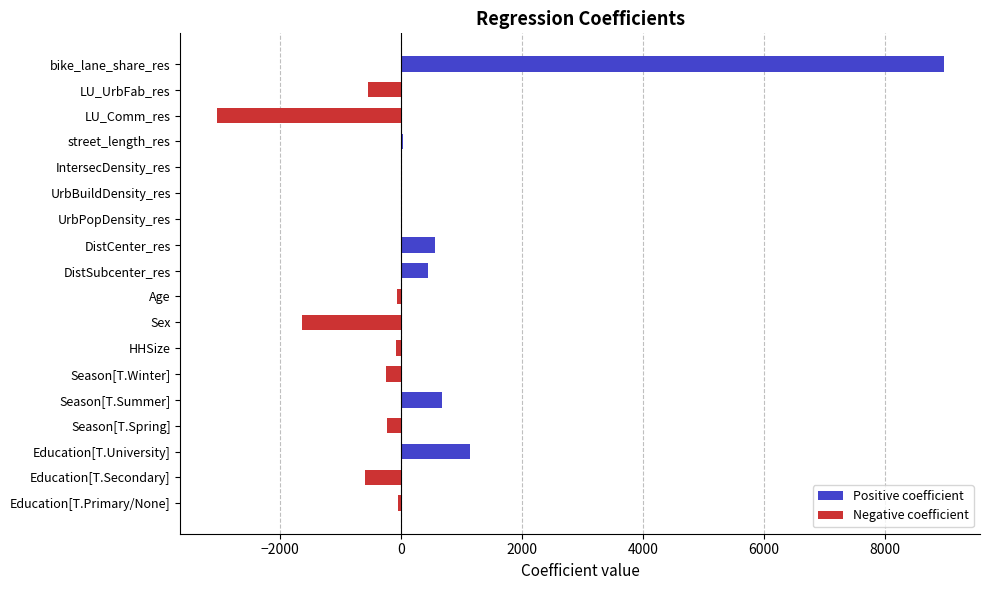

Rank the categories by value from lowest to highest.

LU_Comm_res, Sex, Education[T.Secondary], LU_UrbFab_res, Season[T.Winter], Season[T.Spring], HHSize, Age, Education[T.Primary/None], IntersecDensity_res, UrbBuildDensity_res, UrbPopDensity_res, street_length_res, DistSubcenter_res, DistCenter_res, Season[T.Summer], Education[T.University], bike_lane_share_res